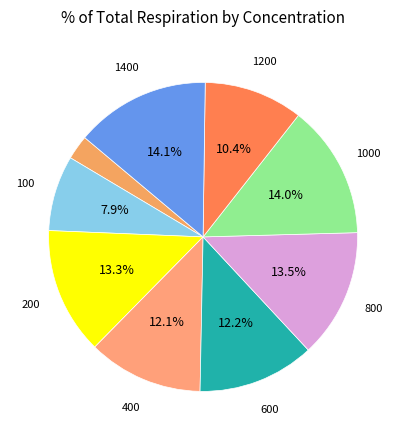

How many segments does this pie chart have?

9